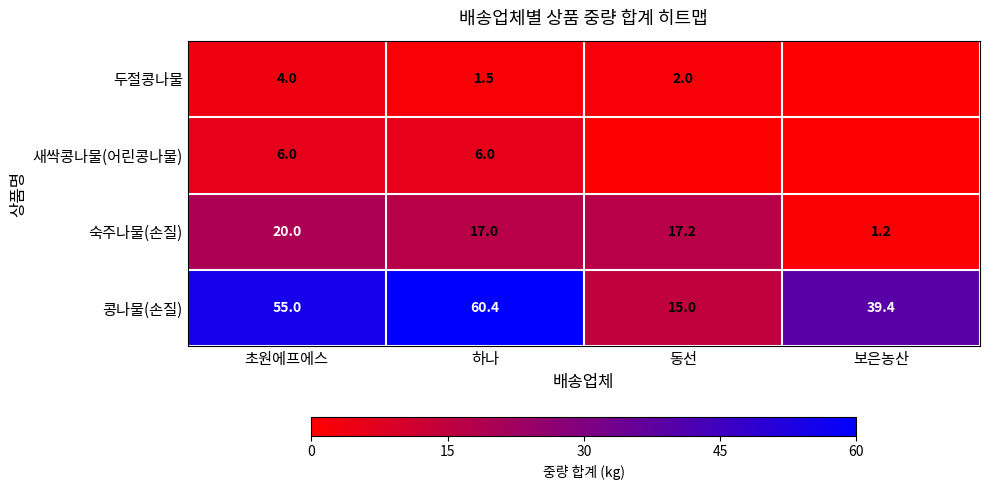

What is the lowest value of the 콩나물(손질) series?

15.0